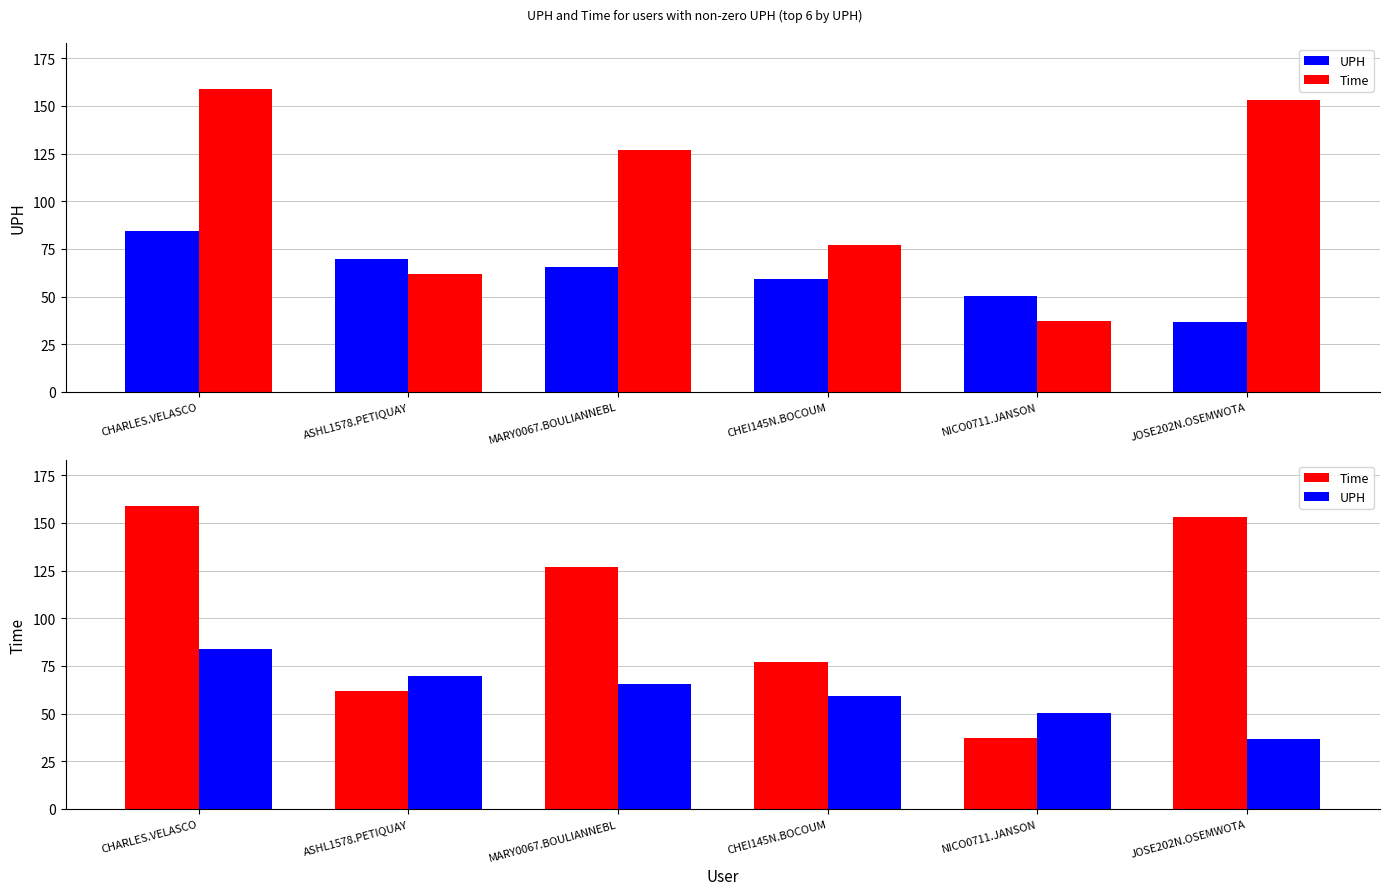

How many series are shown in this chart?

2